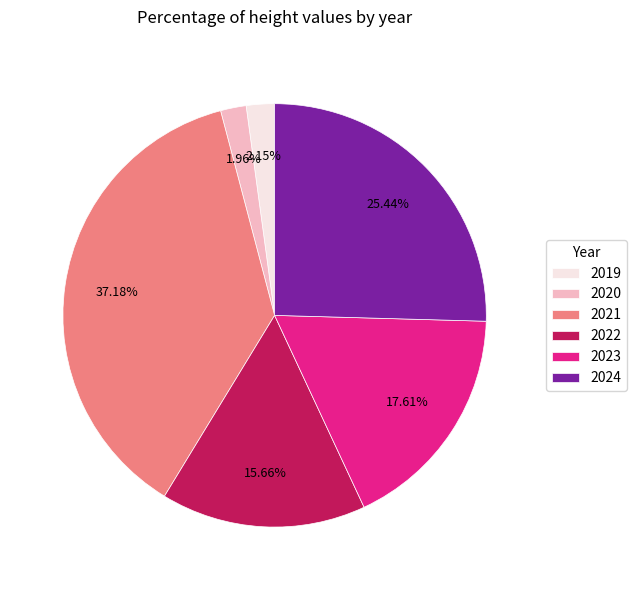

What percentage is the 2019 slice, to the nearest percent?

2%